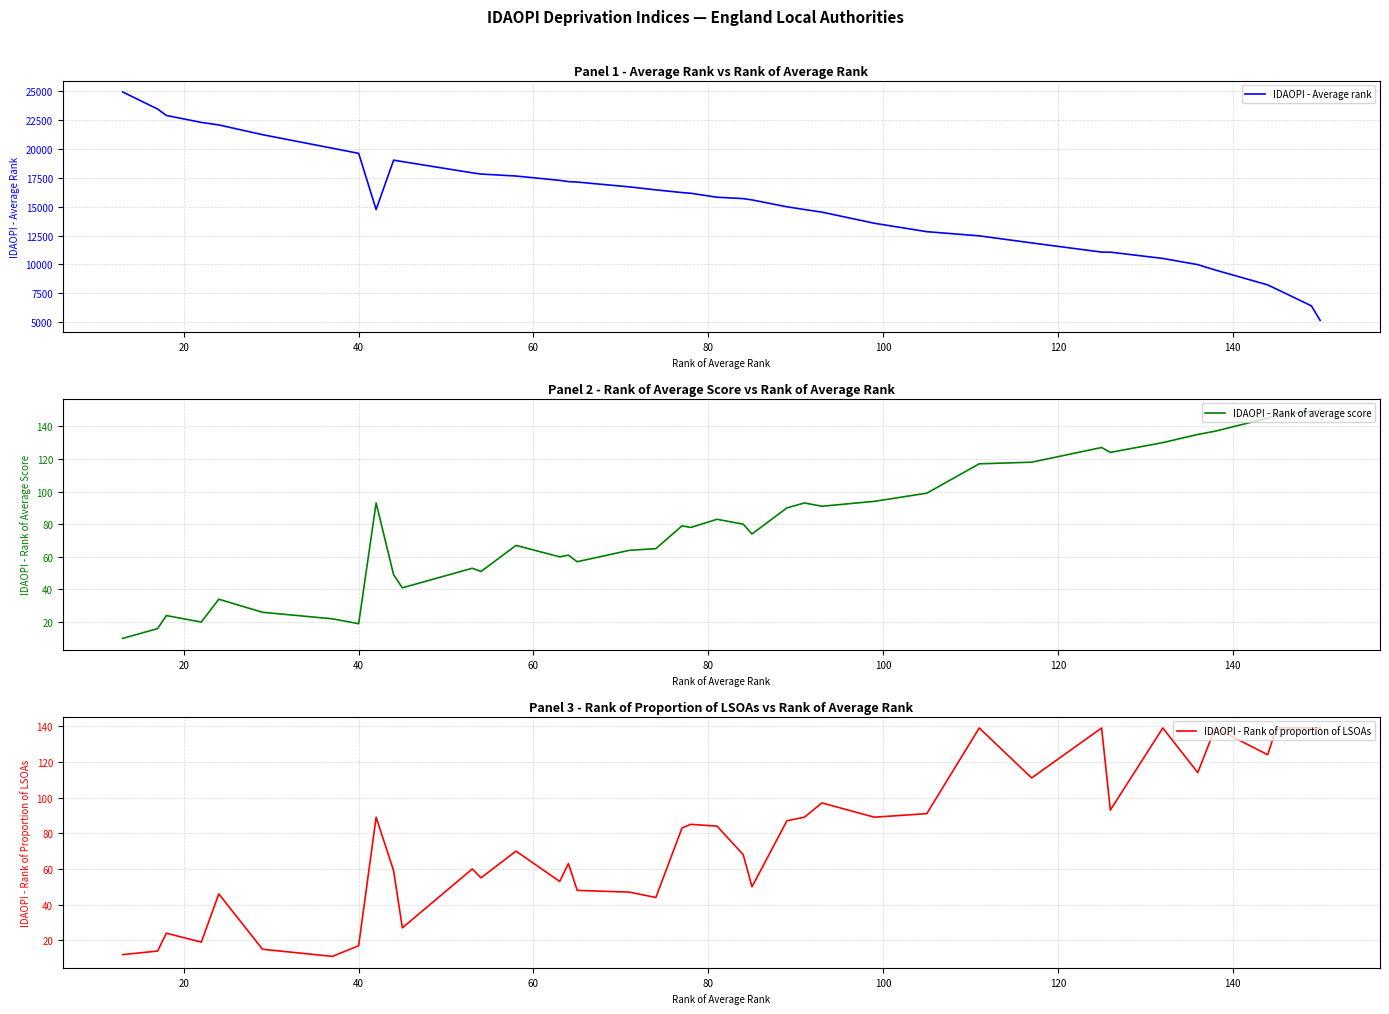

What is the highest value of the IDAOPI - Rank of average score series?

150